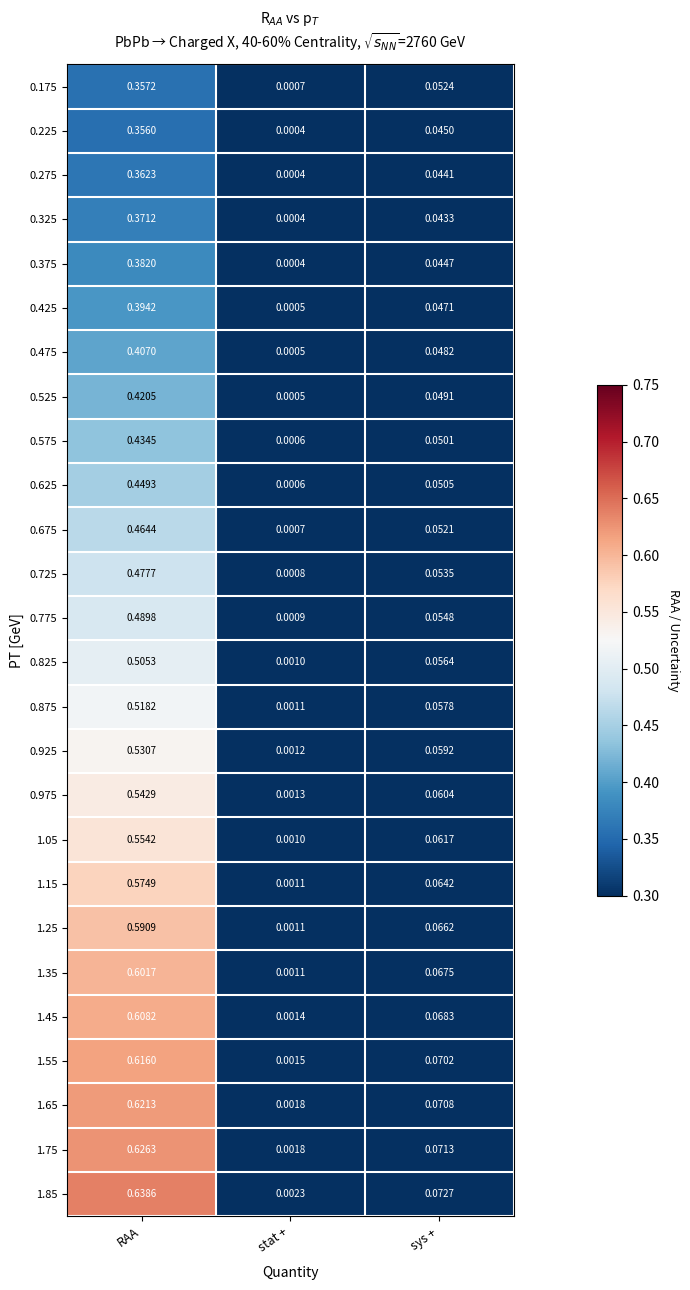

Which series has the largest total across all categories?

1.85